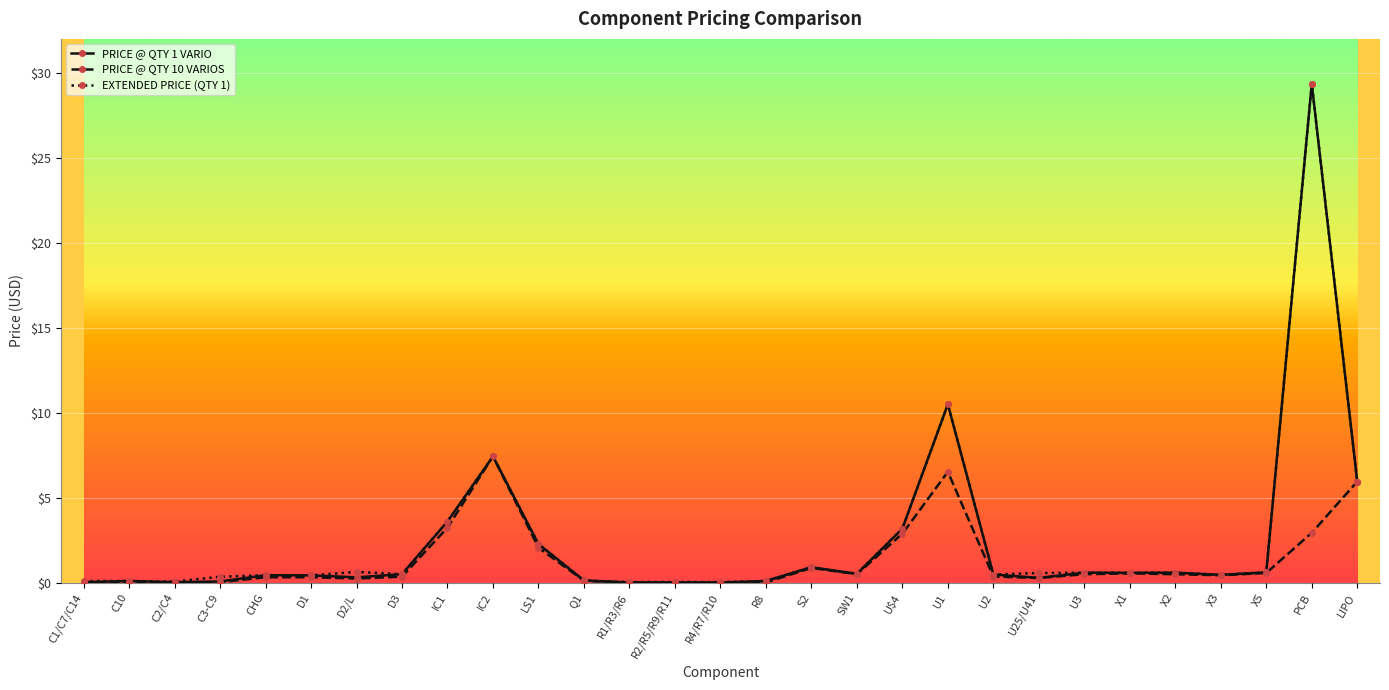

What is the total value across all series at X1?

1.7